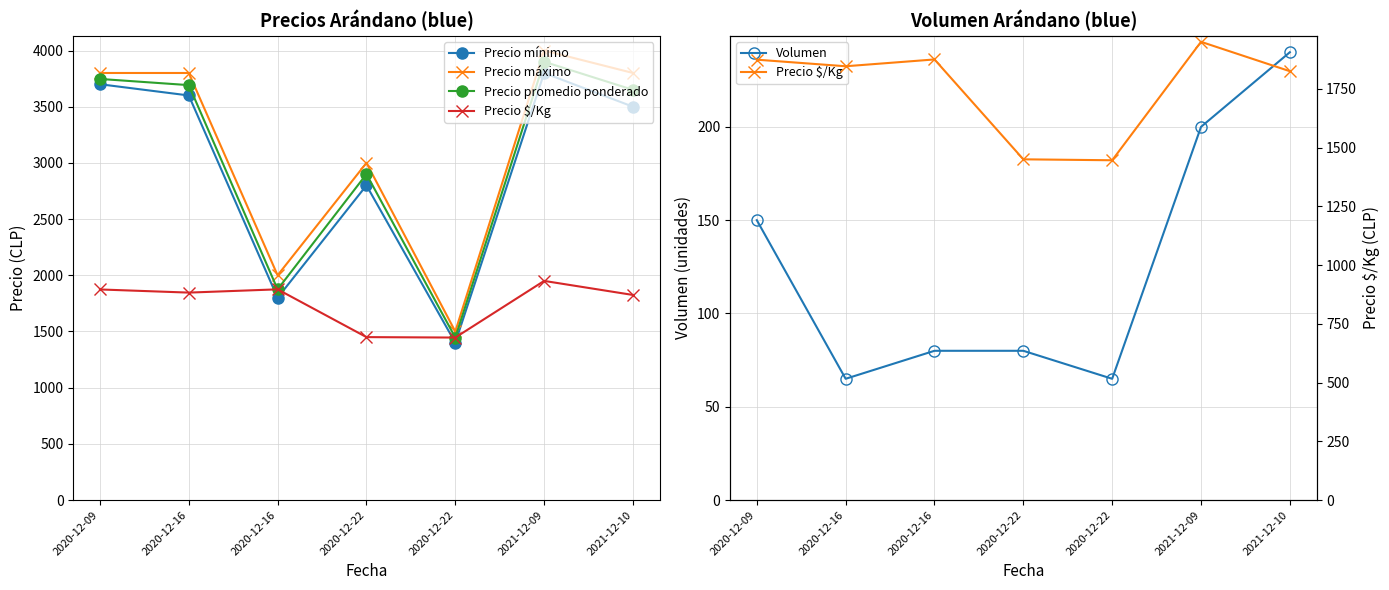

True or false: Precio mínimo and Precio promedio ponderado cross at least once.

False